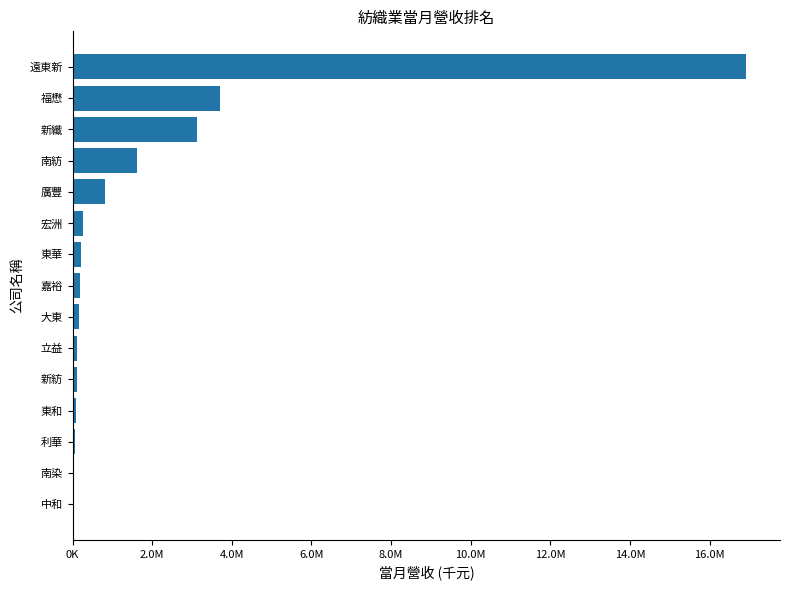

Are the bars horizontal?

Yes